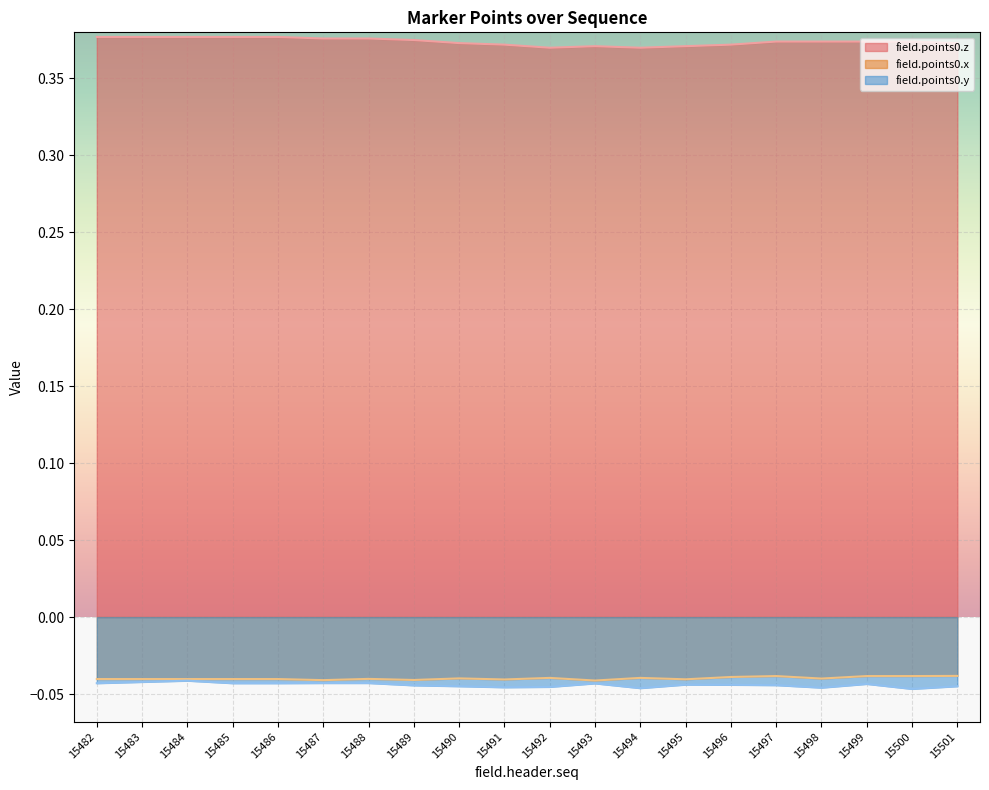

Rank the series at 15486 from lowest to highest value.

field.points0.y, field.points0.x, field.points0.z